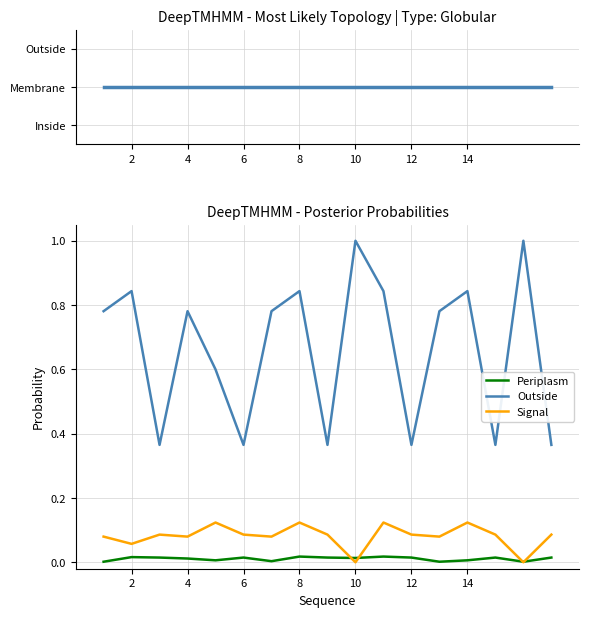

What is the greatest value displayed?

2.0